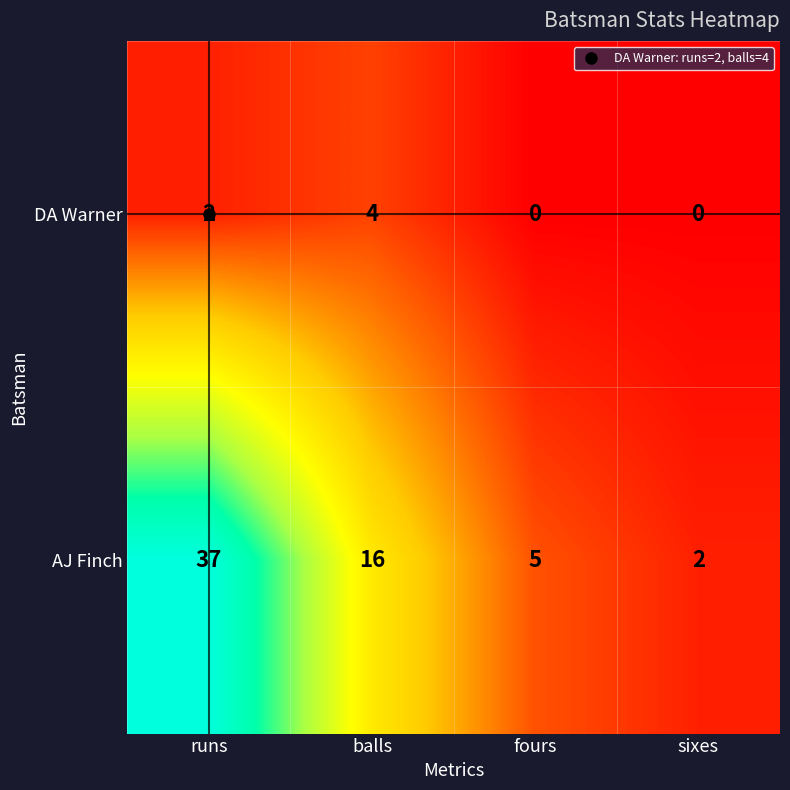

At which label is DA Warner closest to 2?

runs